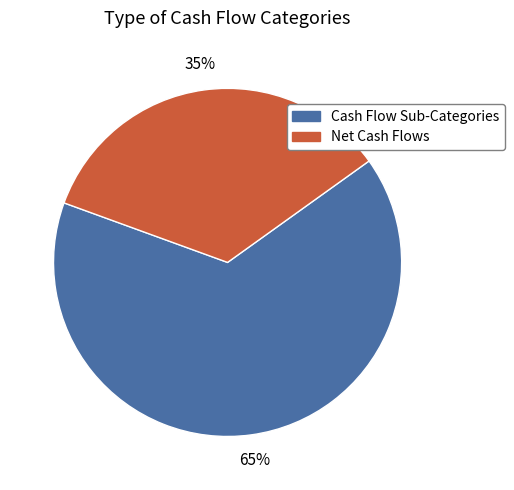

What percentage is the Net Cash Flows slice, to the nearest percent?

35%